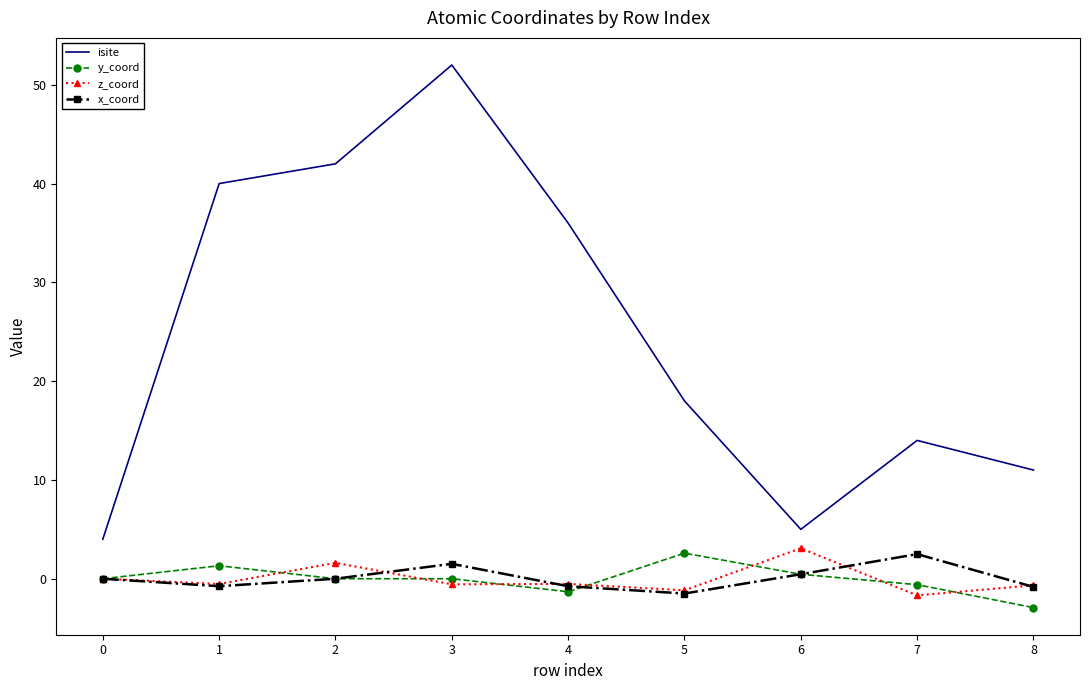

Read the z_coord value at 3.

-0.6